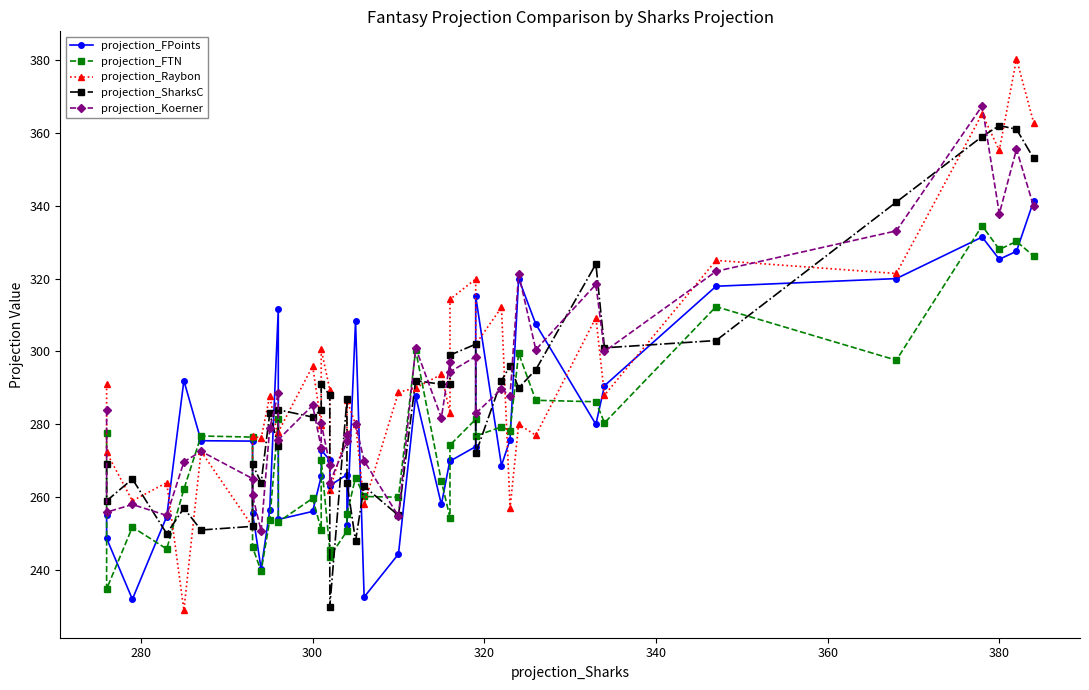

Reading right to left, what are all the values shown in this chart?

projection_FPoints: 341.3	327.5	325.3	331.4	320.0	317.9	290.6	280.0	307.5	320.0	275.8	268.7	315.1	273.9	269.9	270.2	258.0	287.8	244.4	232.6	308.4	252.3	266.2	263.2	270.2	272.9	265.7	256.1	253.9	311.6	256.4	240.3	255.7	275.4	275.5	292.0	254.7	232.0	248.7	255.1
projection_FTN: 326.2	330.2	328.0	334.5	297.6	312.3	280.4	286.2	286.6	299.5	278.3	279.3	276.8	281.4	274.3	254.4	264.4	300.4	260.0	260.2	265.4	255.4	250.7	243.7	245.5	270.2	251.1	259.7	253.2	281.4	253.7	239.7	246.3	276.5	276.8	262.2	245.8	251.8	234.8	277.5
projection_Raybon: 362.8	380.3	355.2	365.2	321.4	325.0	288.0	309.3	277.0	280.0	257.0	312.1	302.0	319.9	314.3	283.1	293.7	290.0	288.8	258.0	280.0	286.6	277.6	262.0	289.5	300.6	279.9	296.0	277.9	276.0	287.7	276.2	276.8	252.0	272.6	229.0	264.0	259.0	272.3	291.0
projection_SharksC: 353.0	361.0	362.0	359.0	341.0	303.0	301.0	324.0	295.0	290.0	296.0	292.0	272.0	302.0	299.0	291.0	291.0	292.0	255.0	263.0	248.0	264.0	287.0	230.0	288.0	291.0	284.0	282.0	284.0	274.0	283.0	264.0	269.0	252.0	251.0	257.0	250.0	265.0	259.0	269.0
projection_Koerner: 339.8	355.5	337.8	367.4	333.1	322.0	300.0	318.4	300.5	321.3	287.8	289.7	283.0	298.6	294.4	297.2	281.8	301.0	254.8	270.0	280.0	277.1	275.3	264.0	268.9	280.3	273.6	285.2	275.8	288.6	278.9	250.7	260.5	265.1	272.6	269.7	255.0	258.0	255.9	284.0